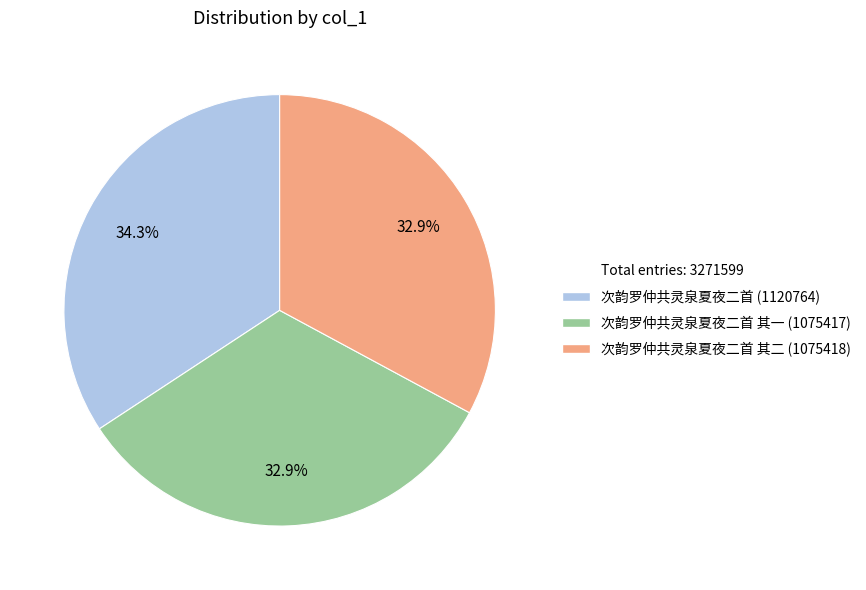

Is there a majority slice in this chart?

No